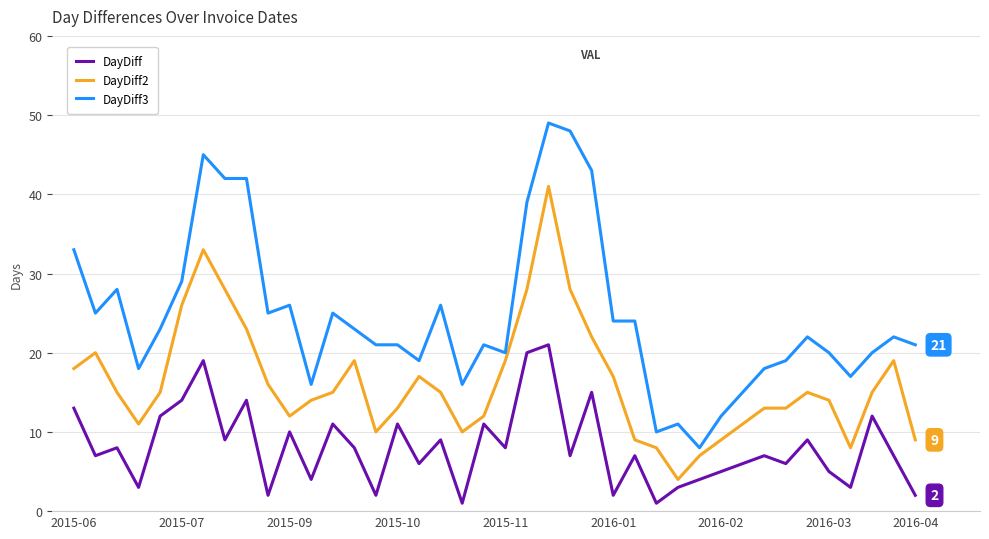

Which series has the largest range (max minus min)?

DayDiff3